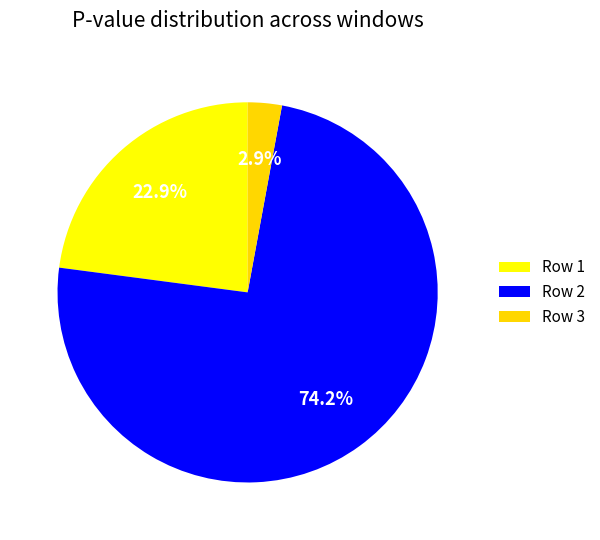

Count the number of slices in the pie.

3